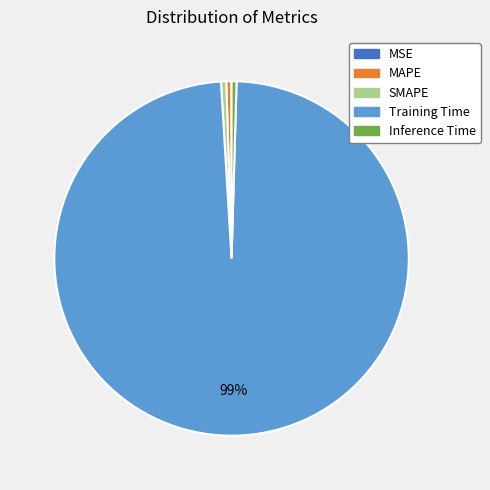

Which has a higher value, MAPE or Training Time?

Training Time